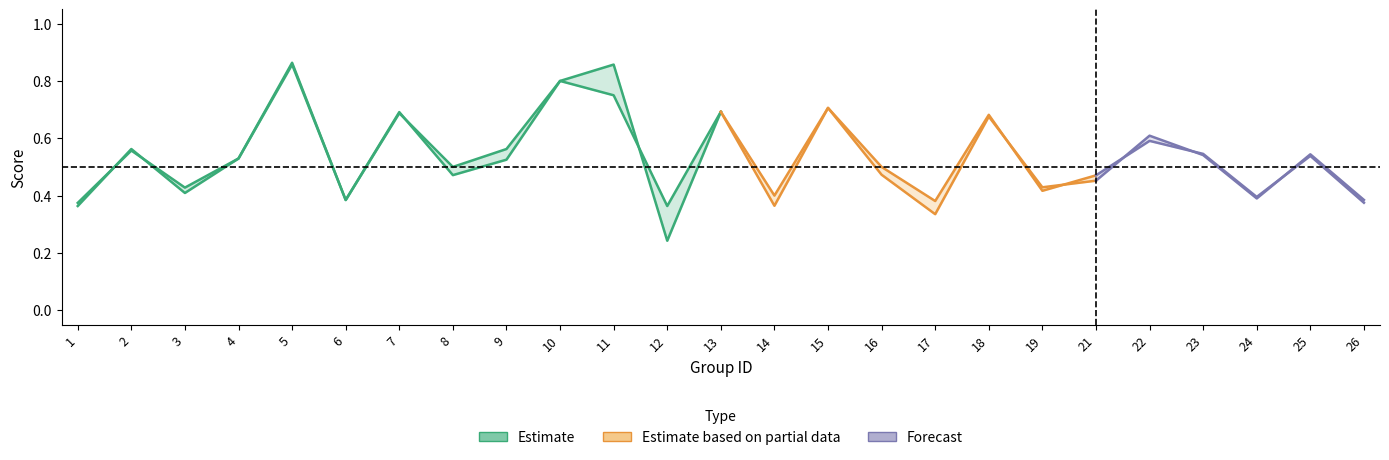

What is the maximum value for accuracy?

0.9